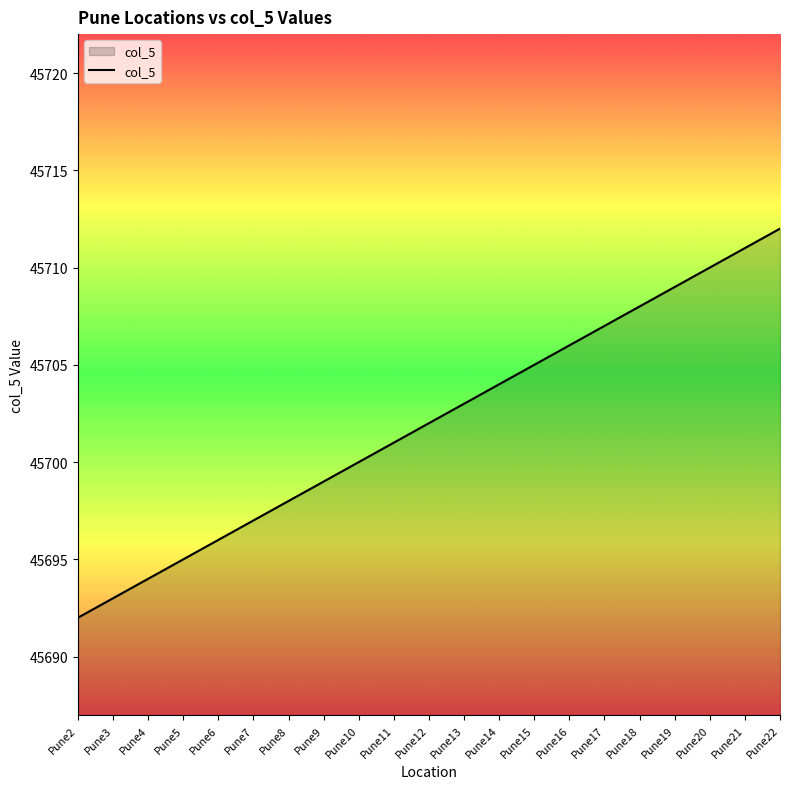

Approximately how many times larger is the value at Pune19 compared to Pune21?

1.0